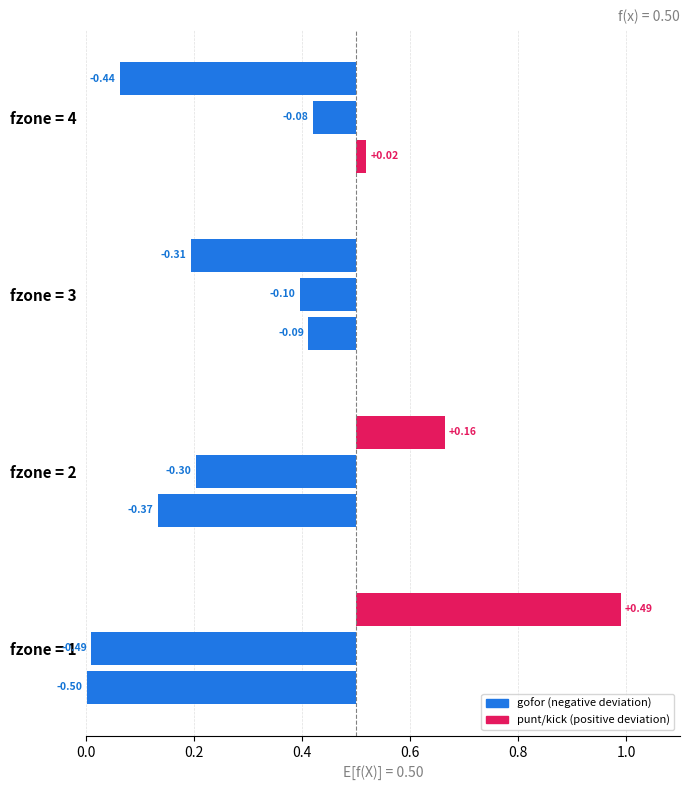

Does the chart contain stacked bars?

No